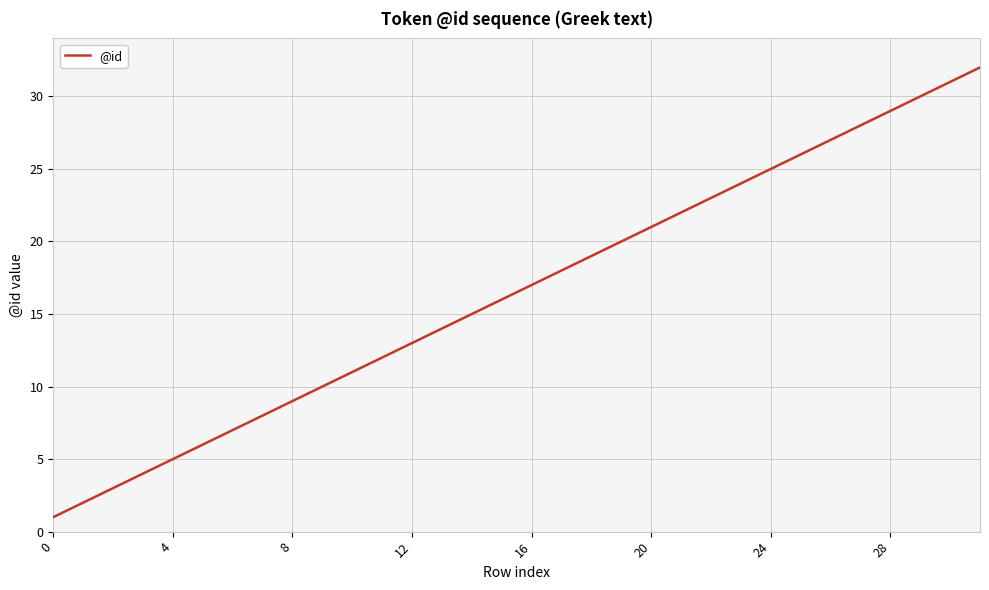

What is the minimum value shown in the chart?

1